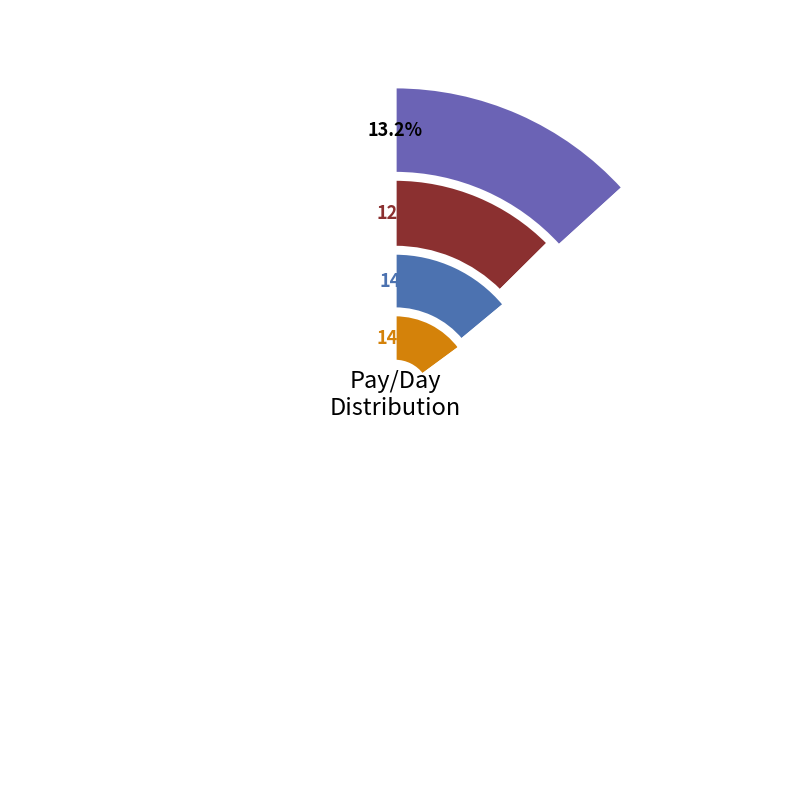

What percentage is the chaka slice, to the nearest percent?

10%